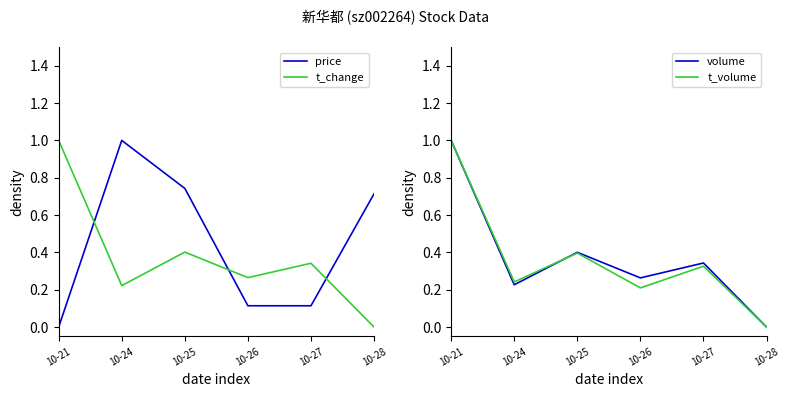

Where is the first local minimum for t_volume?

10-24